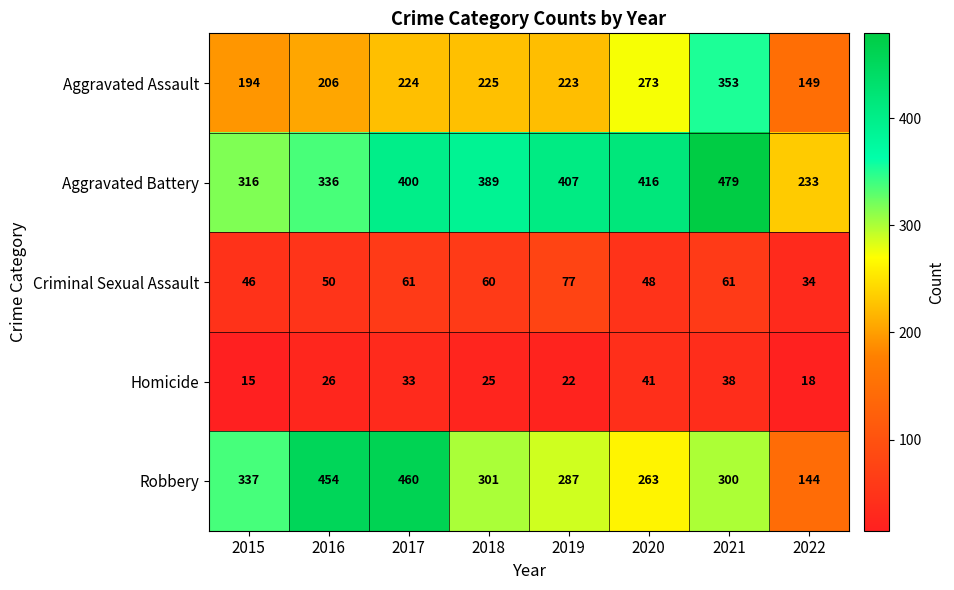

Which series has the largest total across all categories?

Aggravated Battery